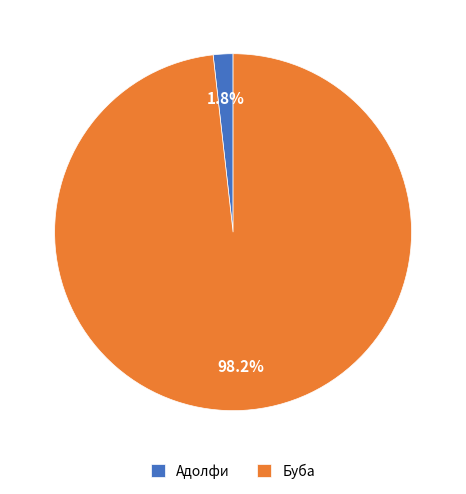

Which slice represents more than half of the pie?

Буба